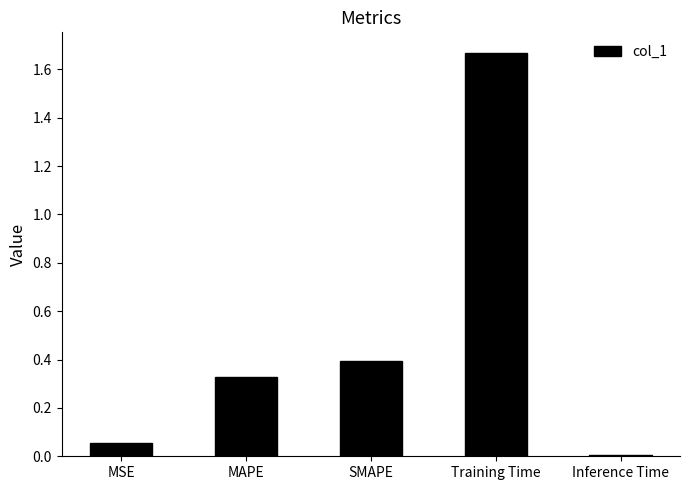

List the labels in order of value, smallest first.

Inference Time, MSE, MAPE, SMAPE, Training Time